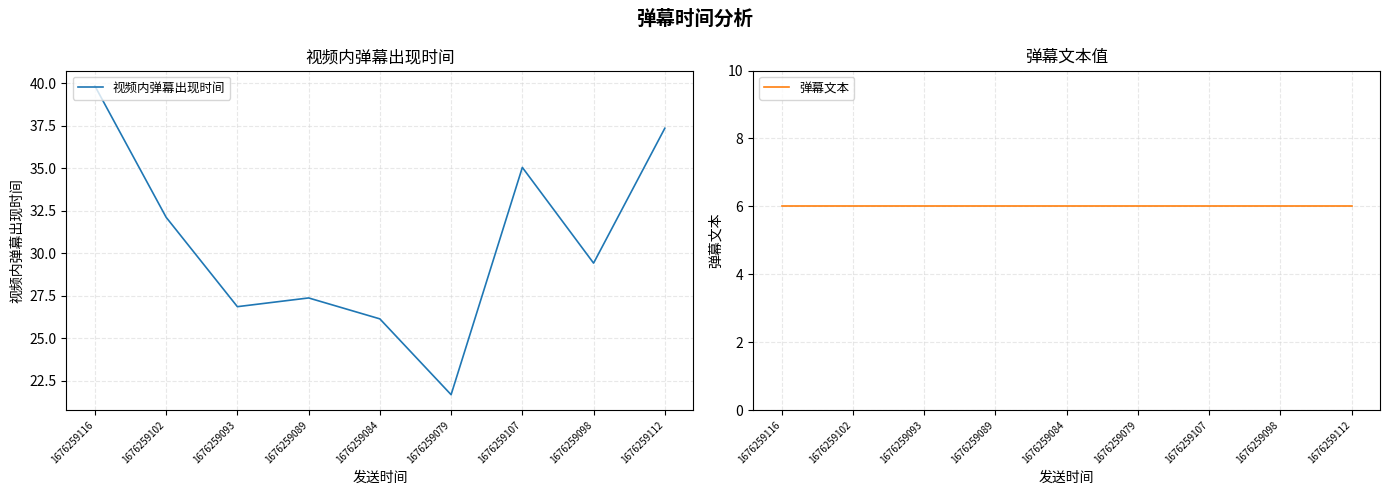

What is the label of the 8th point from the left?

1676259098